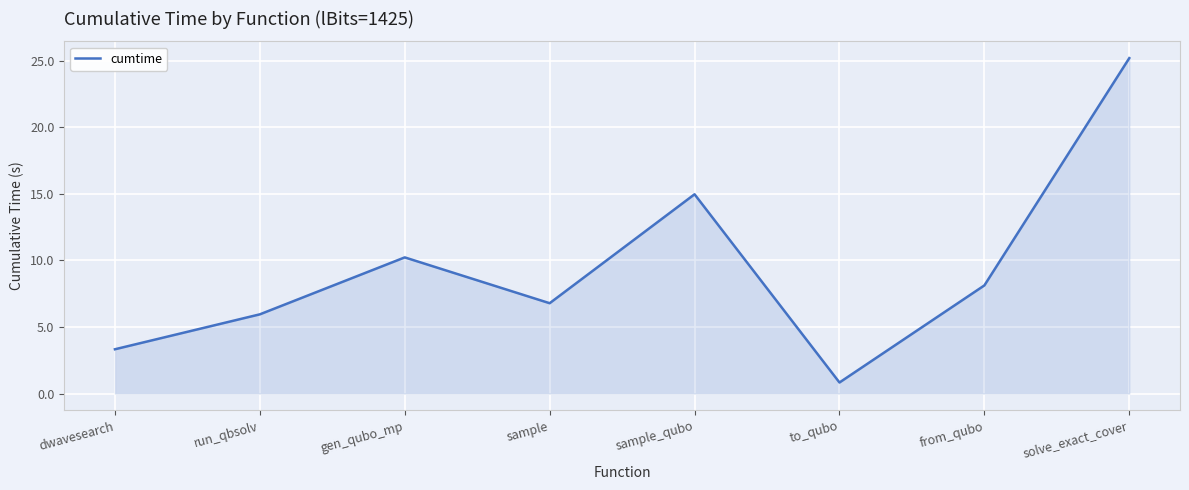

What is the change in value from gen_qubo_mp to solve_exact_cover?

+15.0